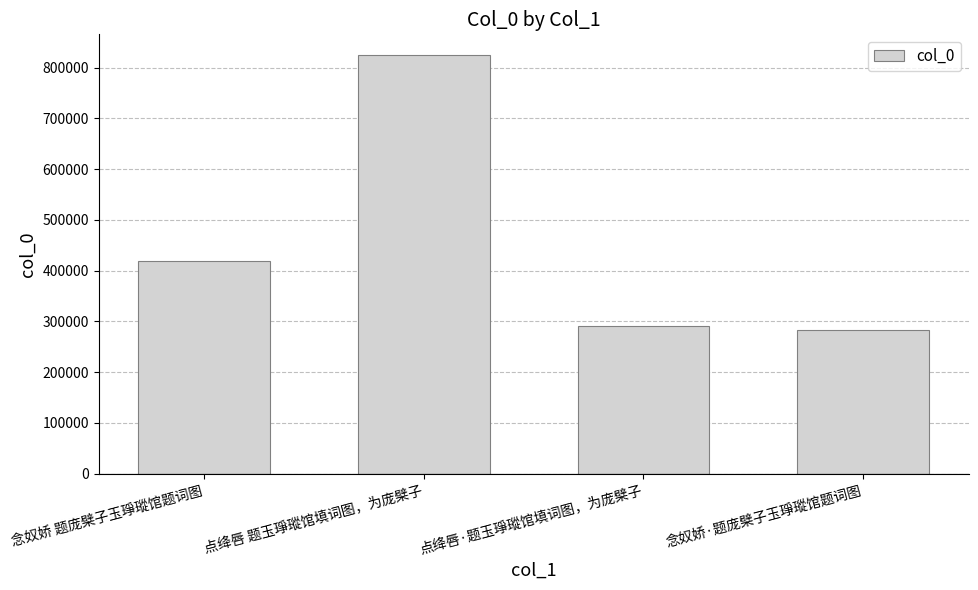

Between 点绛唇·题玉琤瑽馆填词图，为庞檗子 and 念奴娇 题庞檗子玉琤瑽馆题词图, which is larger?

念奴娇 题庞檗子玉琤瑽馆题词图